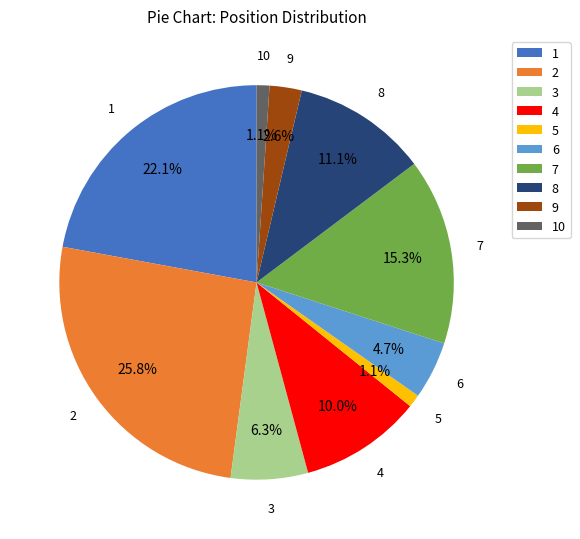

True or false: 6 accounts for 5% of the total.

True